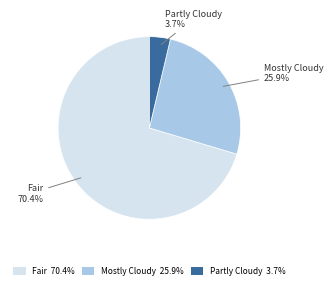

Which category accounts for the majority?

Fair 70.4%